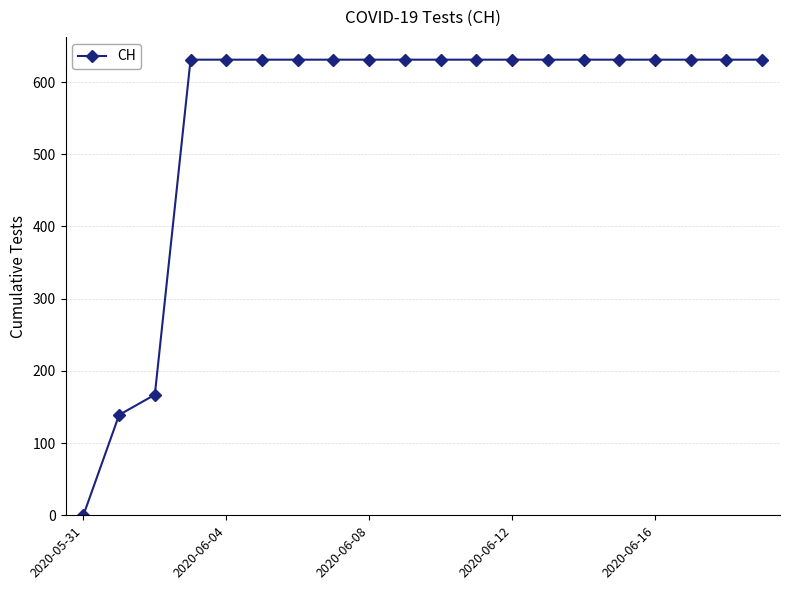

What is the value of the 7th point from the left?

631